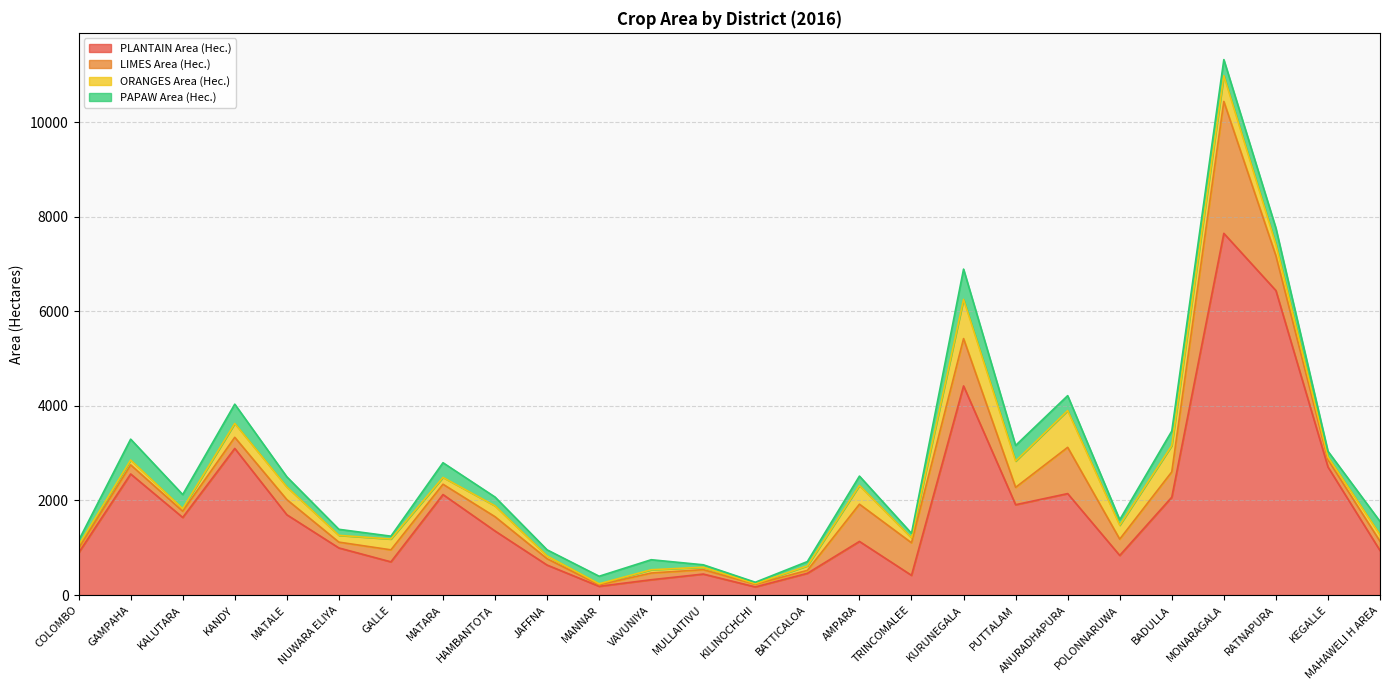

Which series changed the most between MATARA and TRINCOMALEE?

PLANTAIN Area (Hec.)